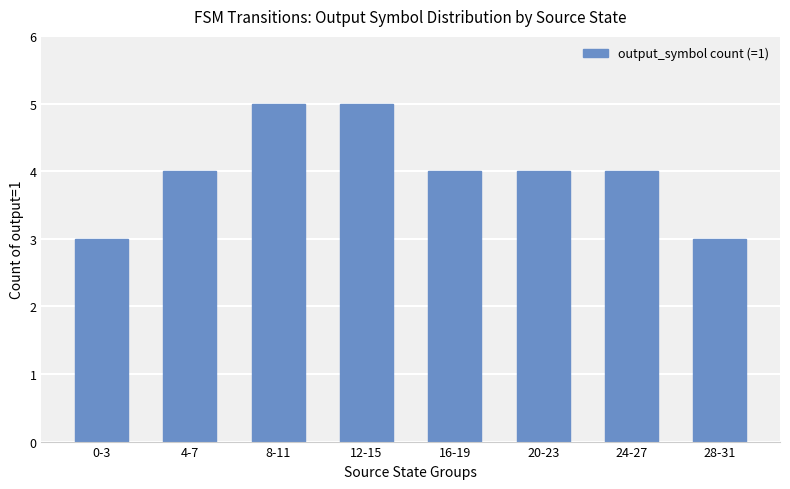

How many data points does each series have?

8